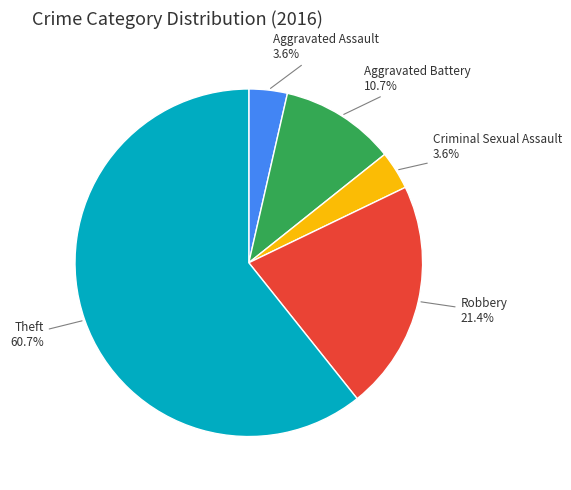

Which slice is the largest?

Theft